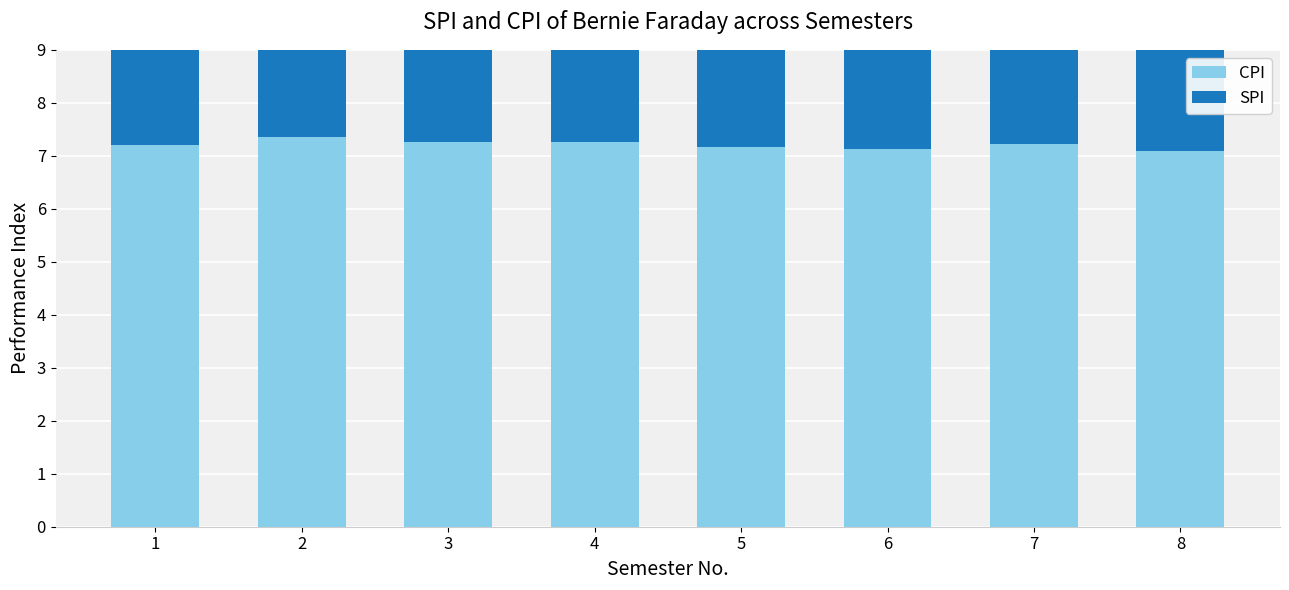

Reading left to right, transcribe all the data shown in this chart.

CPI: 7.2	7.3	7.3	7.3	7.2	7.1	7.2	7.1
SPI: 7.2	7.5	7.1	7.3	6.7	6.9	7.8	6.1